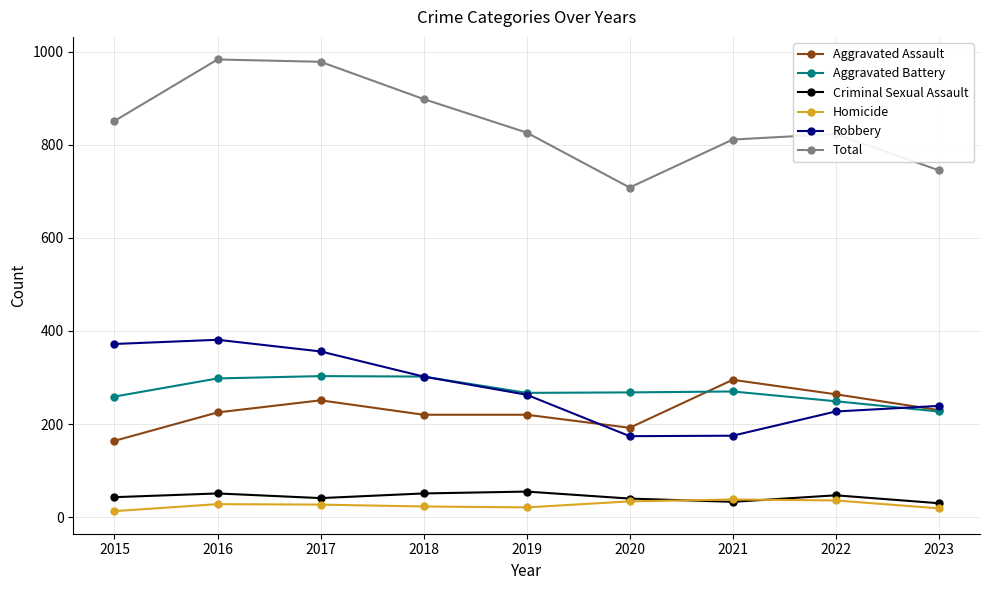

Is it true that Aggravated Battery equals 268 at 2020?

True